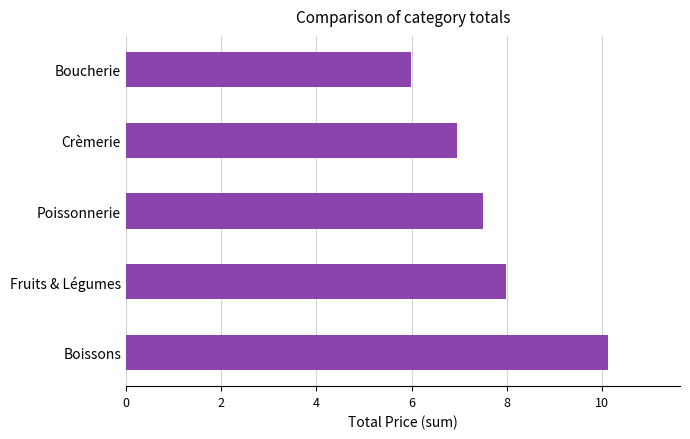

What is the average value?

7.7